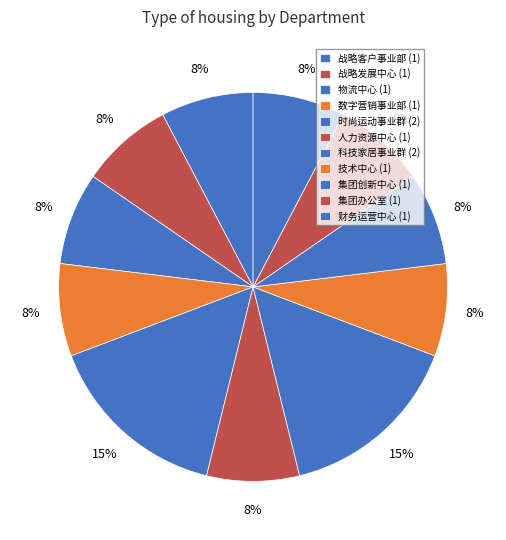

Rank the categories by value from highest to lowest.

时尚运动事业群, 科技家居事业群, 战略客户事业部, 战略发展中心, 物流中心, 数字营销事业部, 人力资源中心, 技术中心, 集团创新中心, 集团办公室, 财务运营中心